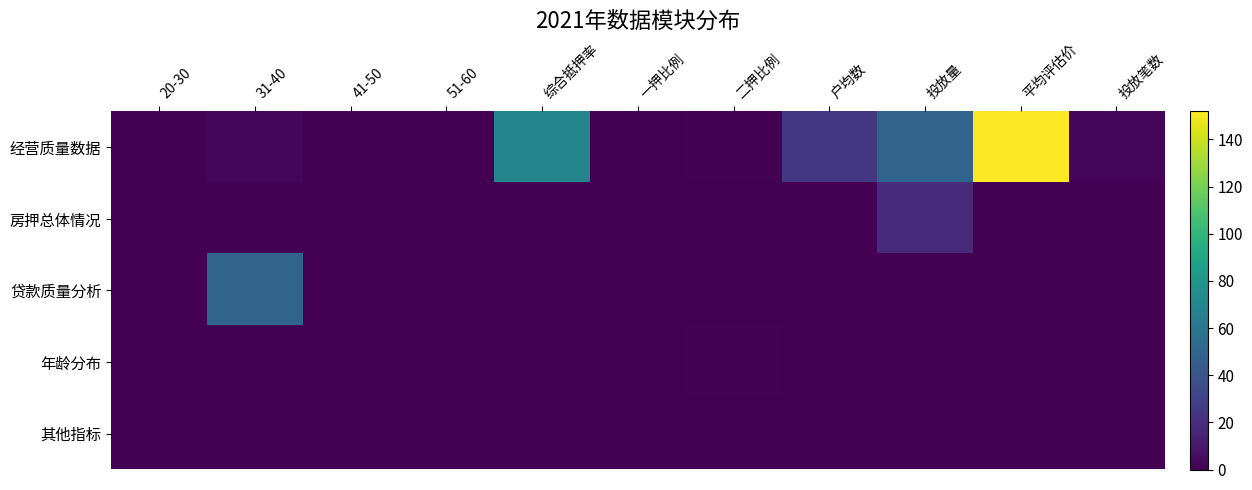

How many distinct data groups are displayed?

5